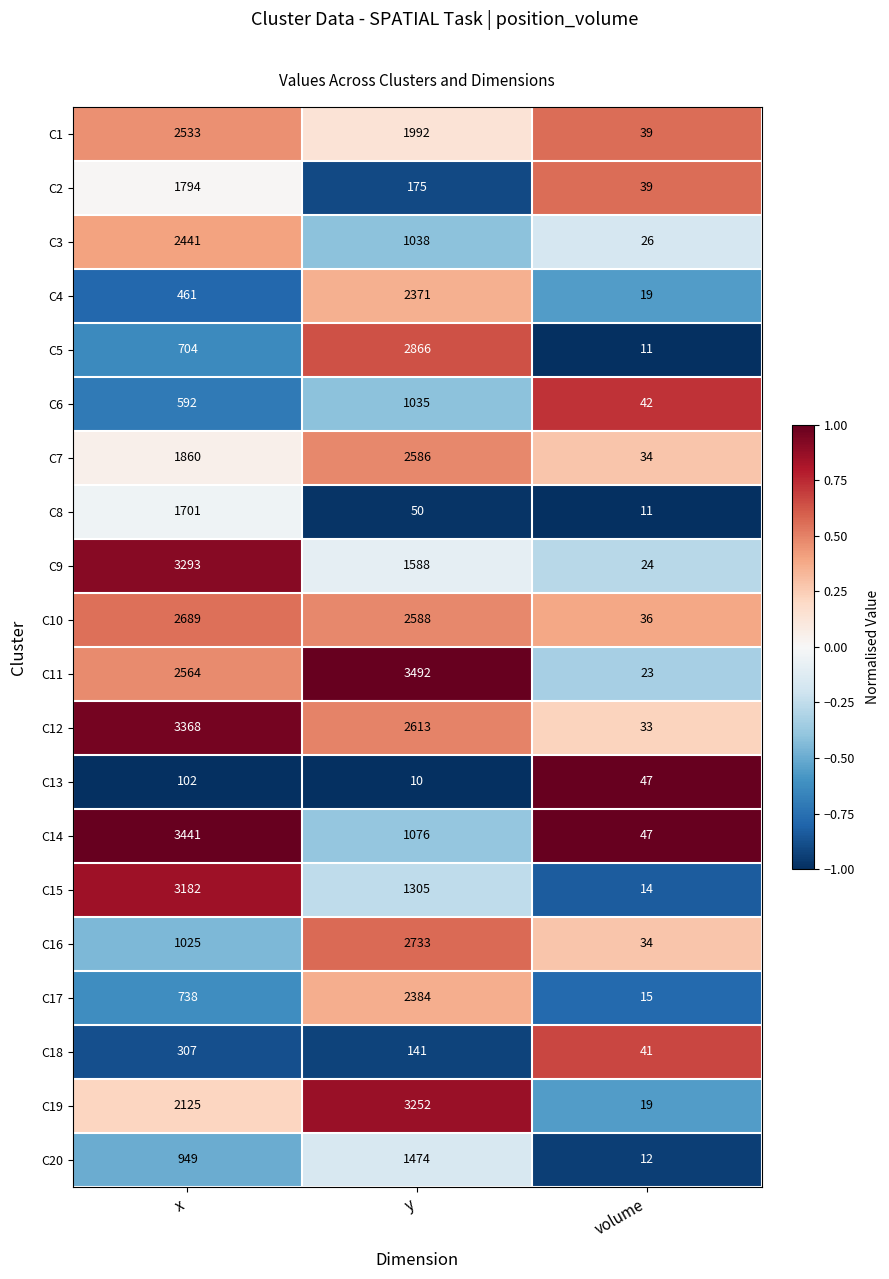

What is the greatest value displayed?

3492